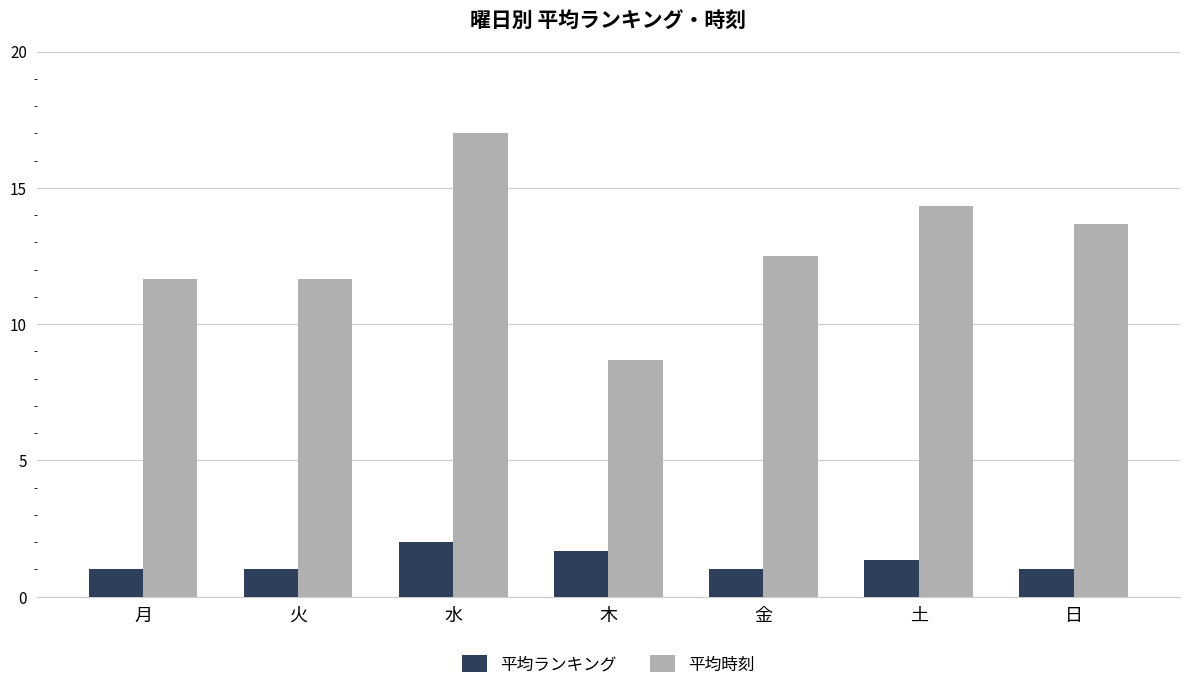

Which series has the widest spread of values?

平均時刻